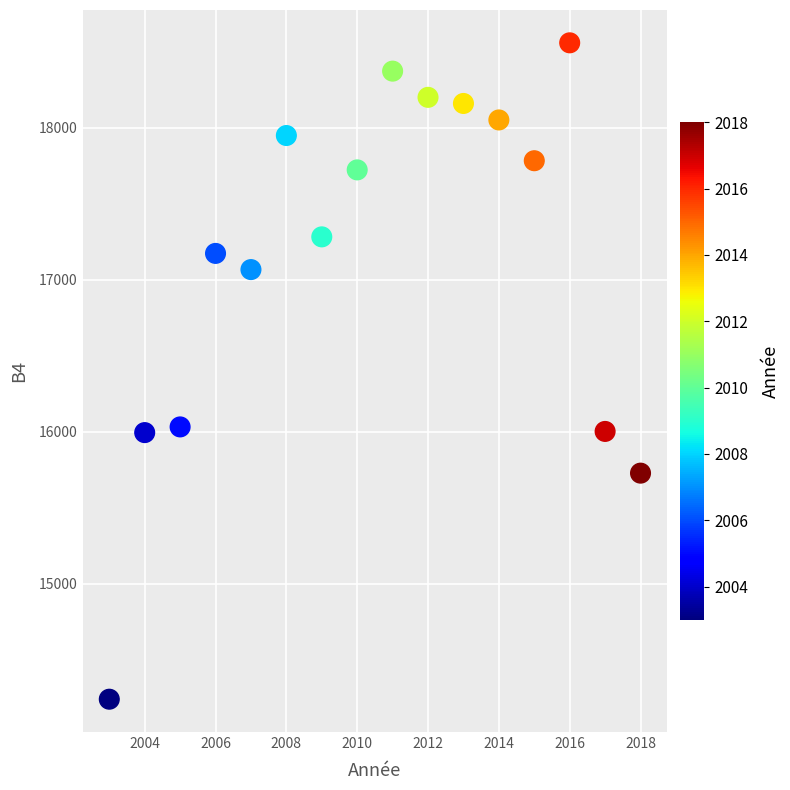

What is the range of X values (max minus min)?

15.0